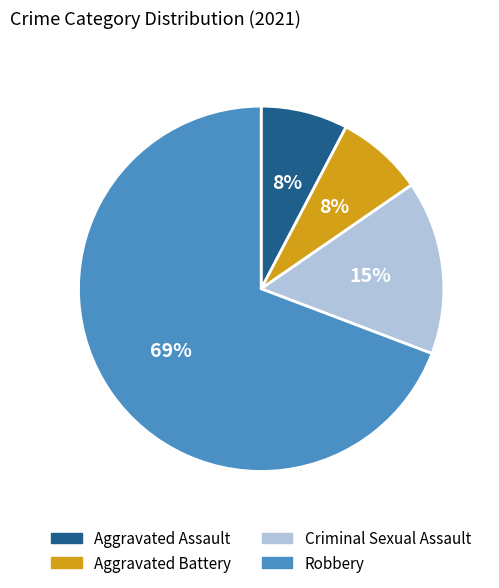

Count the number of slices in the pie.

4